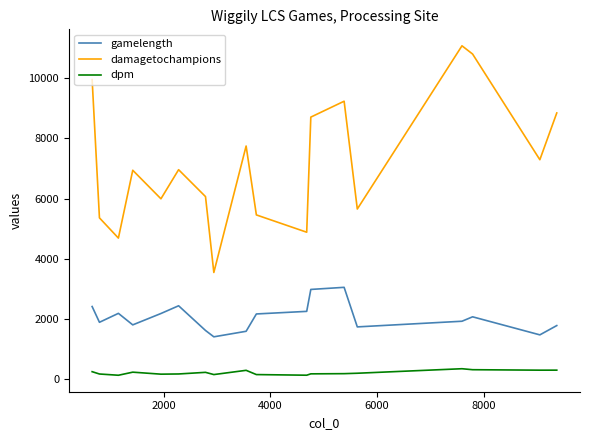

Which series has the largest range (max minus min)?

damagetochampions